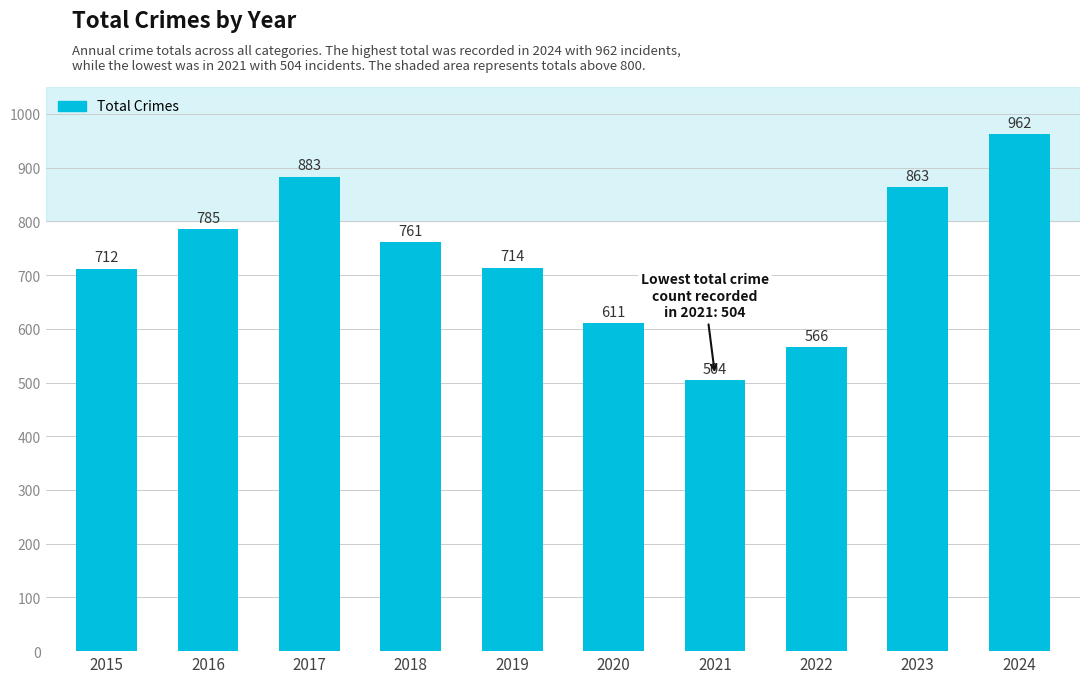

What is the value of the 2nd bar from the left?

785